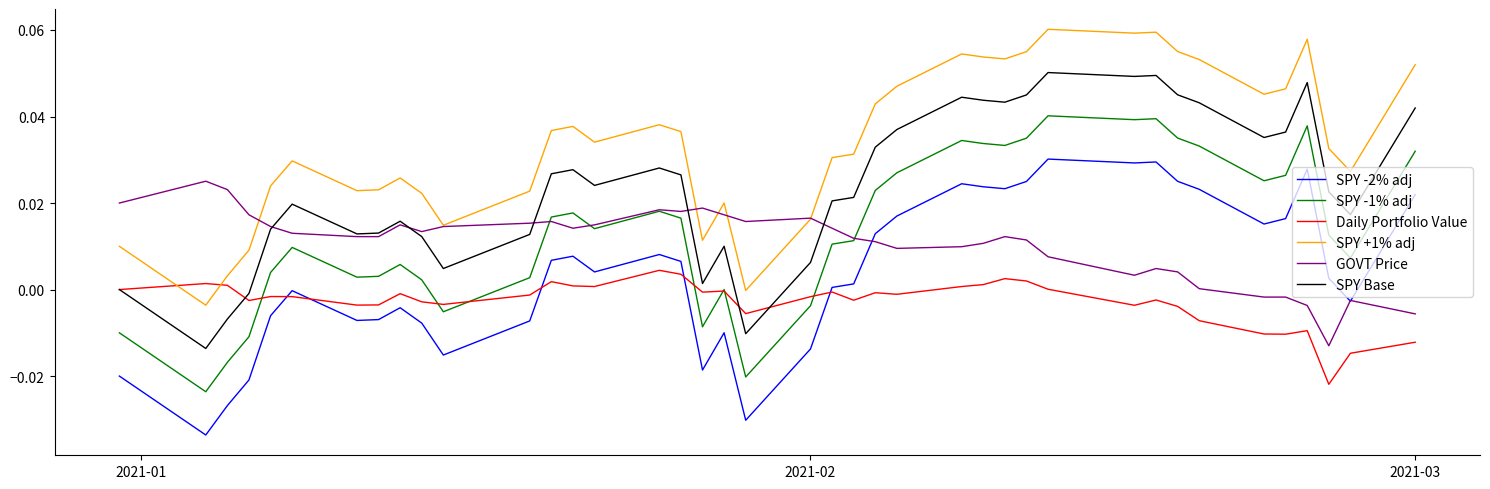

True or false: SPY Base and Daily Portfolio Value cross at least once.

True